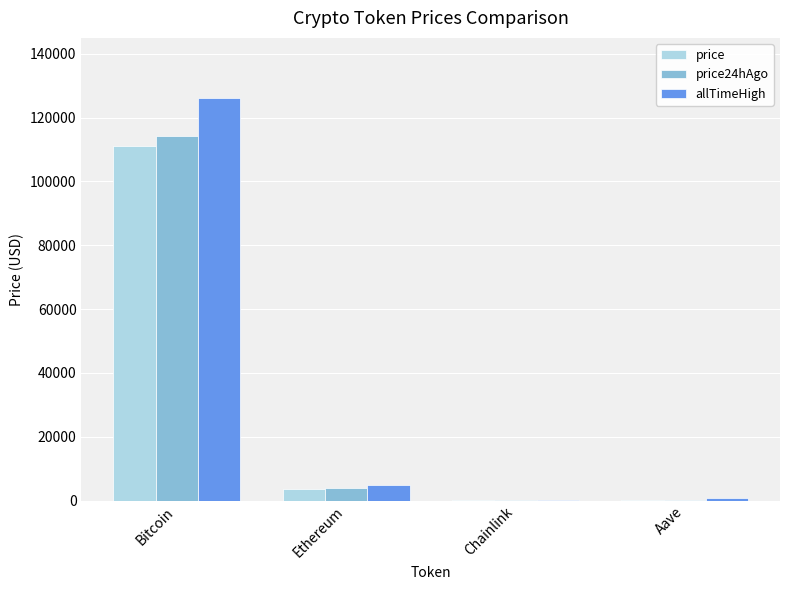

What is the maximum value shown in the chart?

126080.0